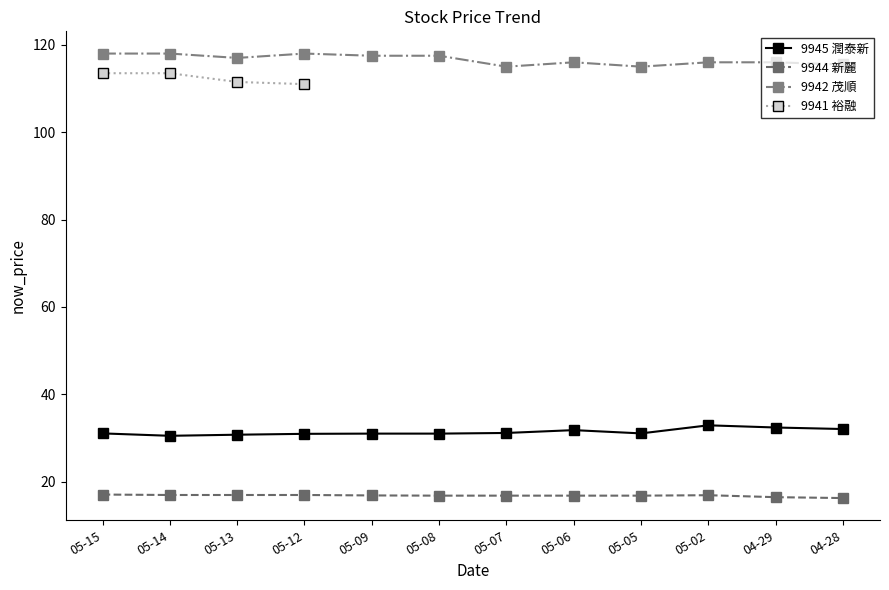

The value at 9944-2025-05-14 is 10.7. True or false?

False